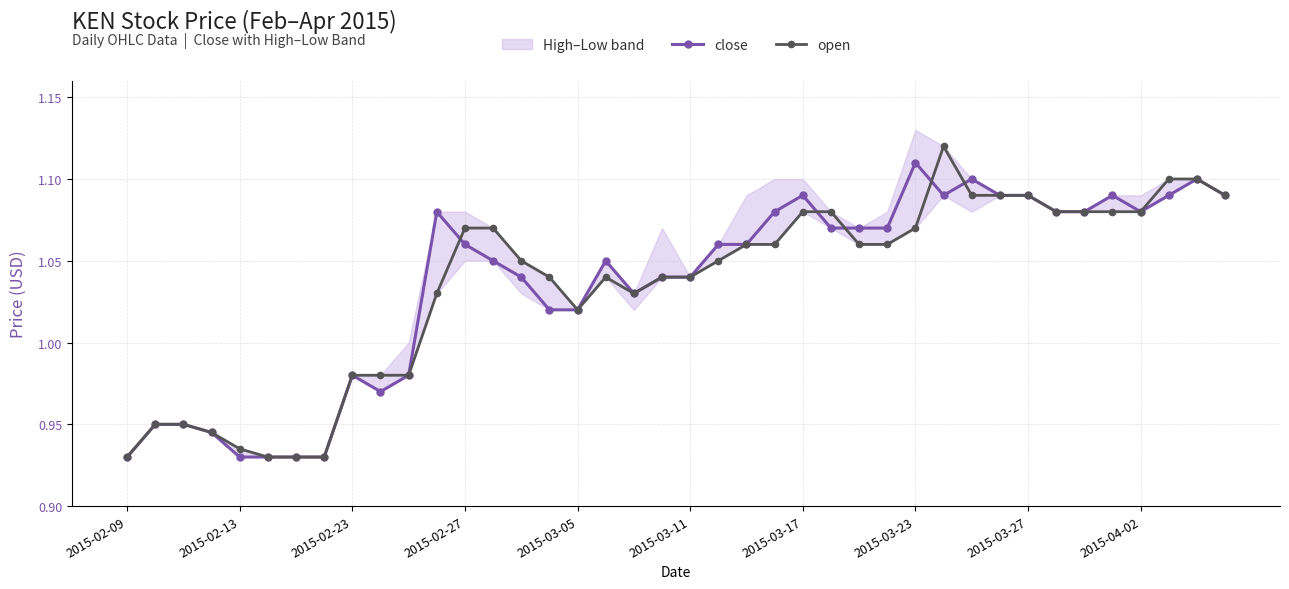

True or false: close has more than 2 points higher than both neighbors.

True